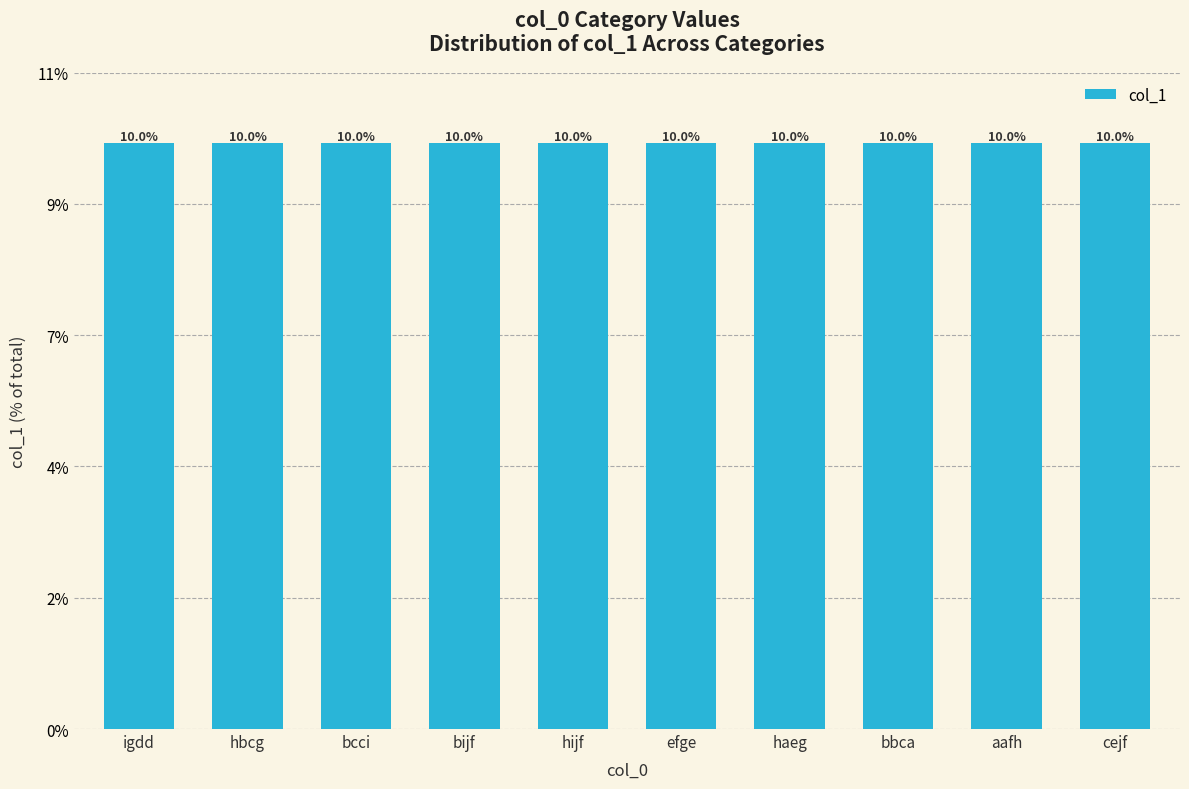

Are the bars horizontal?

No